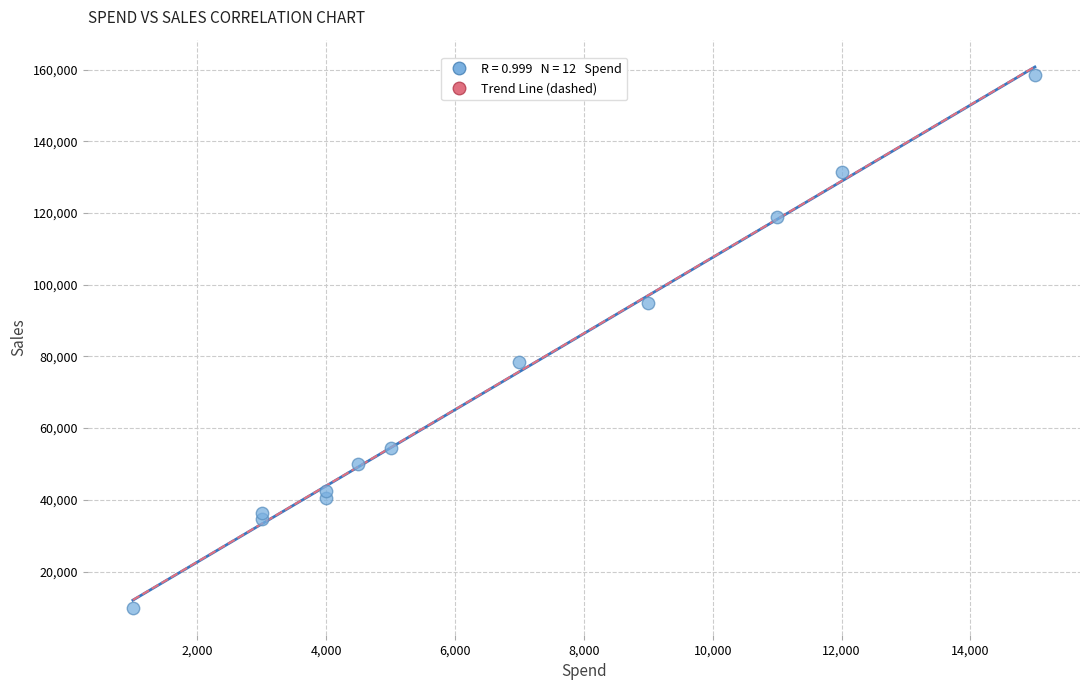

What Y value in the scatter plot is closest to 84199?

78504